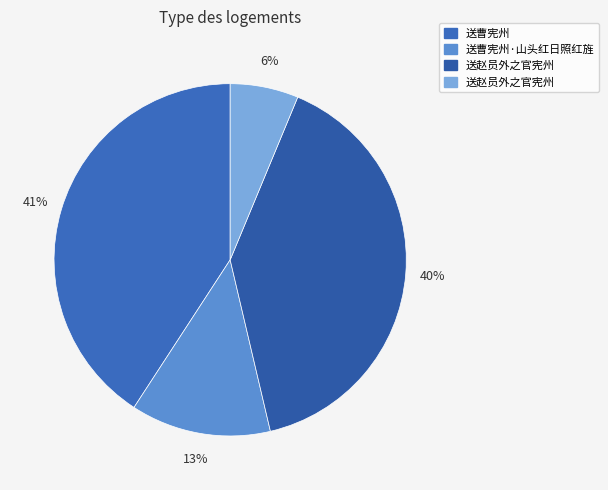

Is there a majority slice in this chart?

No